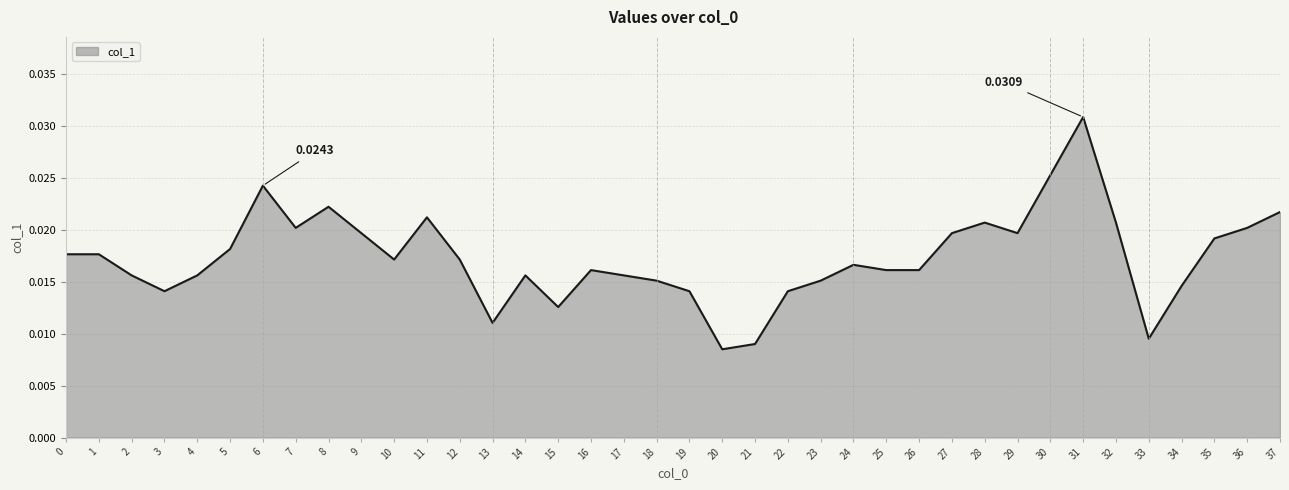

Between 31 and 18, which is larger?

31